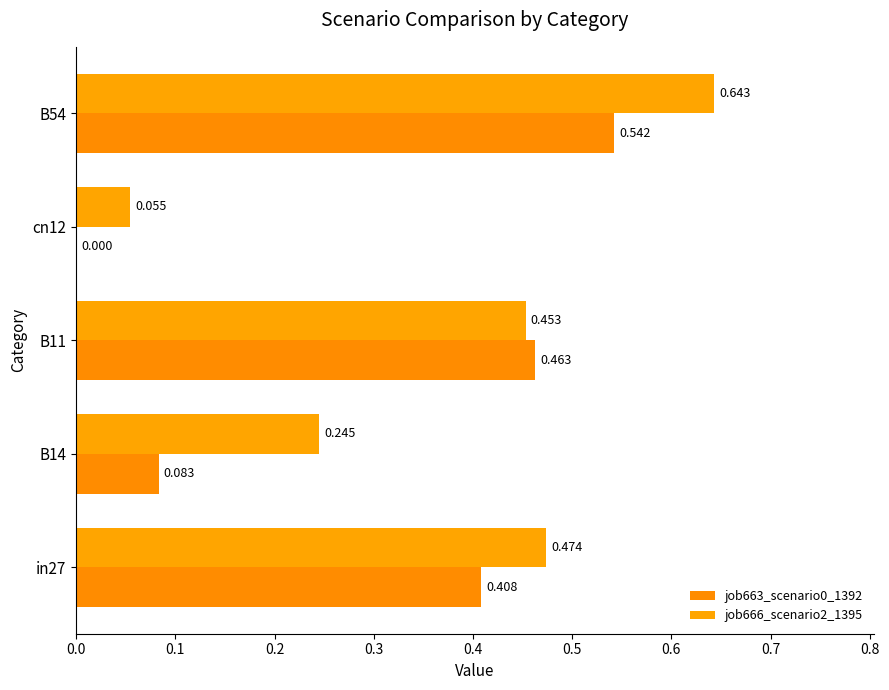

At which category is the sum across all series the highest?

B54